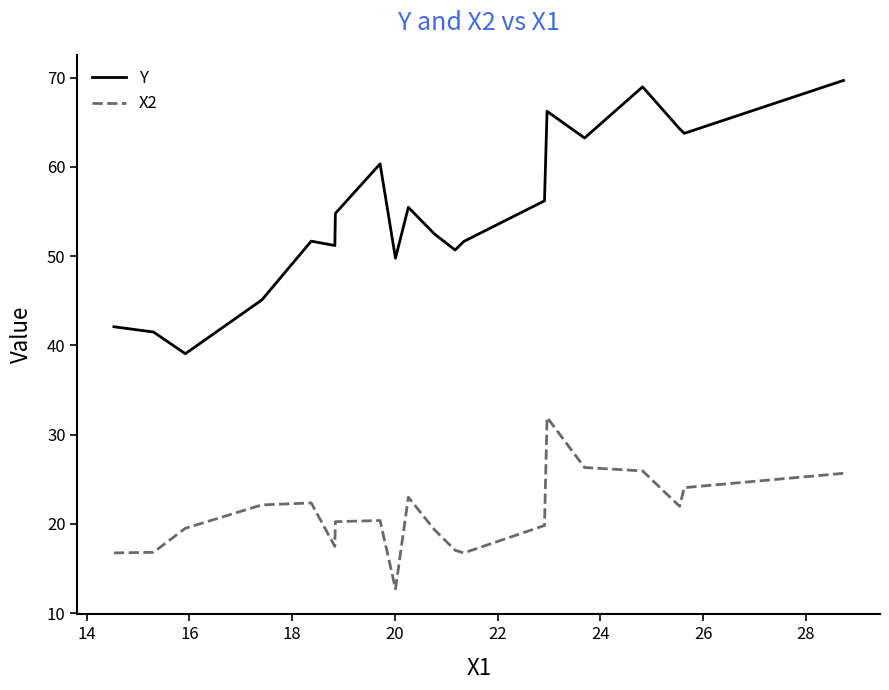

How many values in the Y series exceed 54?

10